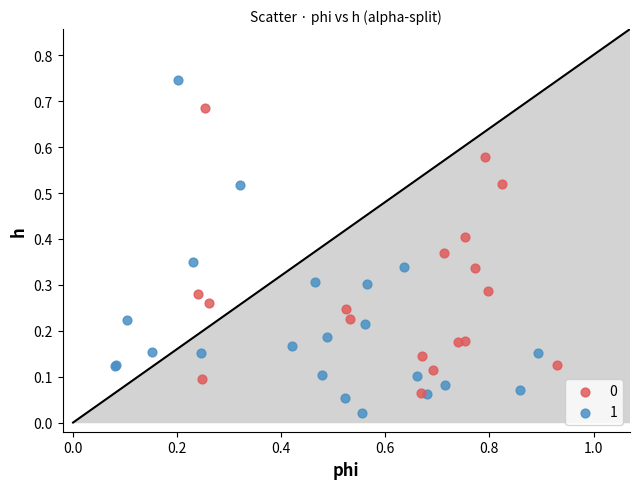

Which series reaches the minimum Y coordinate?

1